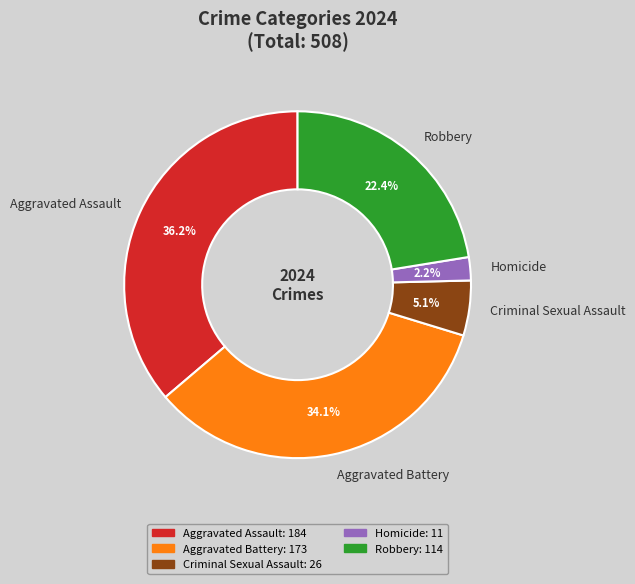

Approximately how many times larger is the value at Aggravated Assault compared to Robbery?

1.6